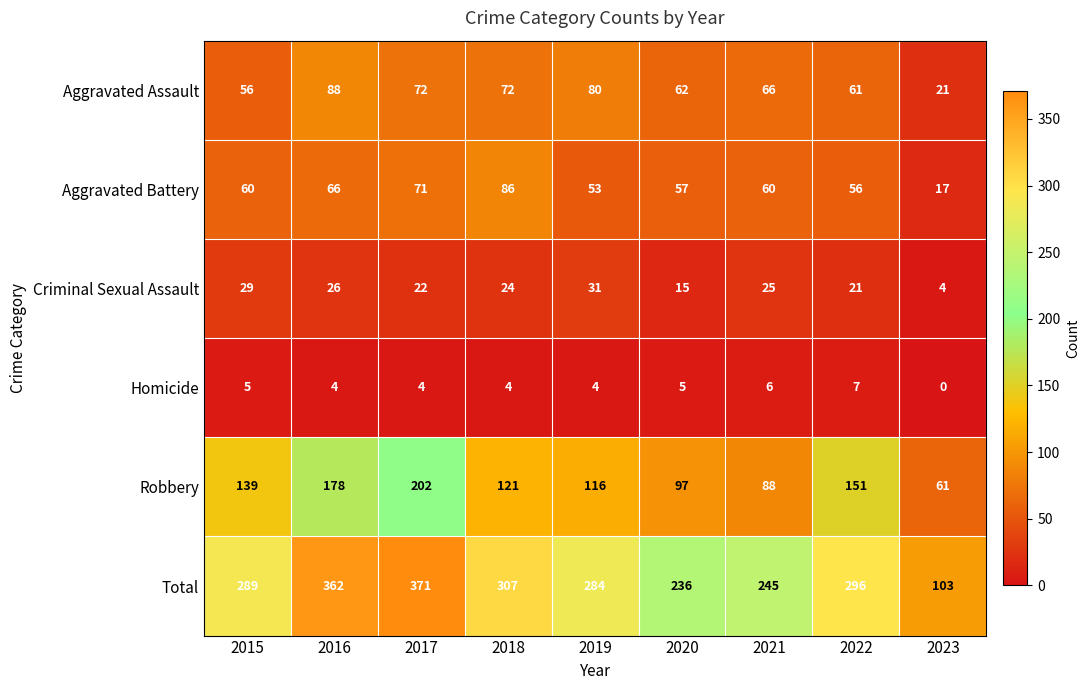

Which series has the largest total across all categories?

Total